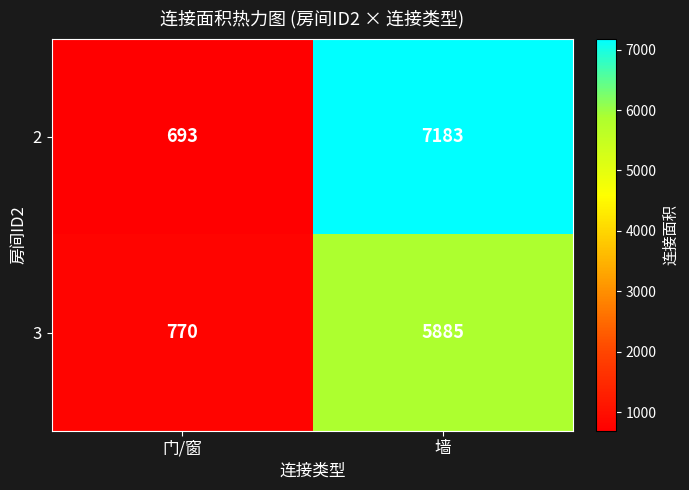

Rank the series at 墙 from highest to lowest value.

2, 3